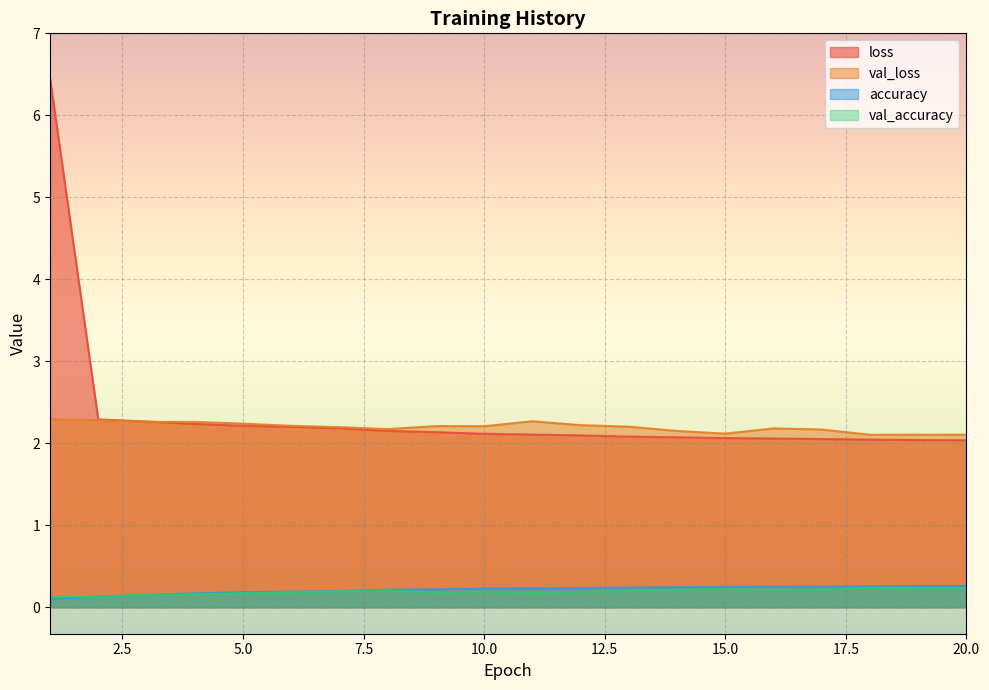

Where is val_accuracy nearest to the value 0?

2